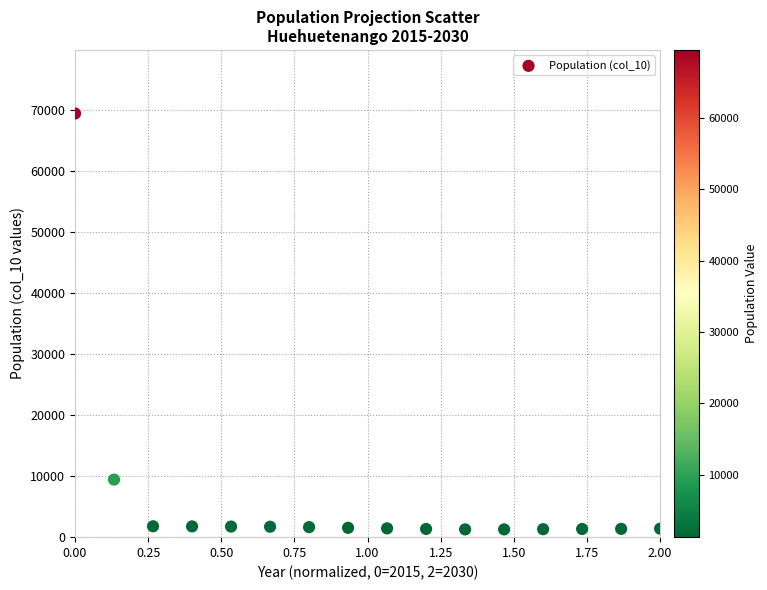

What is the range of Y values (max minus min)?

68219